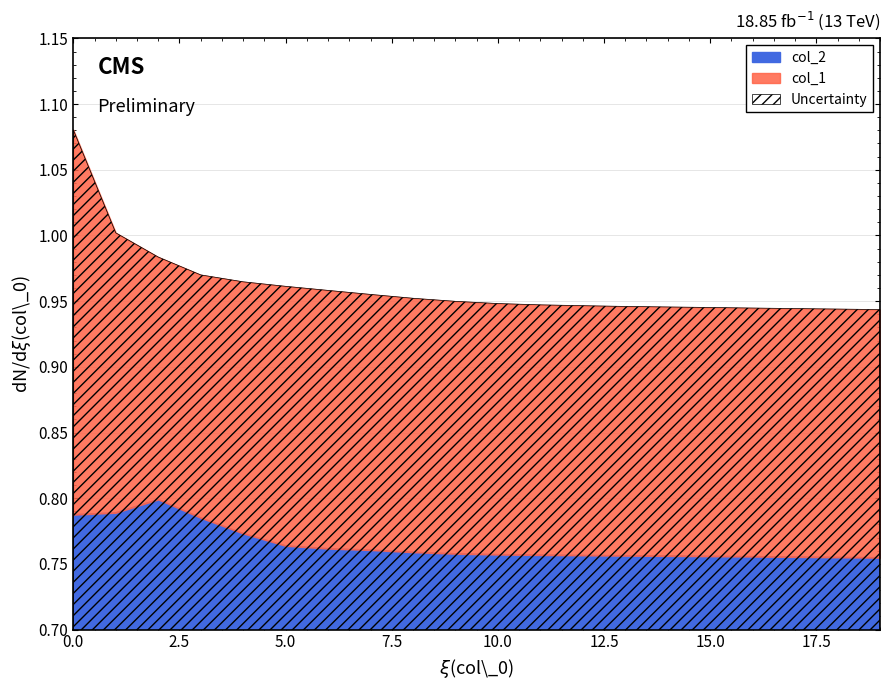

Reading left to right, extract all data points from this chart.

col_1: 0=1.1	1=1.0	2=1.0	3=1.0	4=1.0	5=1.0	6=1.0	7=1.0	8=1.0	9=0.9	10=0.9	11=0.9	12=0.9	13=0.9	14=0.9	15=0.9	16=0.9	17=0.9	18=0.9	19=0.9
col_2: 0=0.8	1=0.8	2=0.8	3=0.8	4=0.8	5=0.8	6=0.8	7=0.8	8=0.8	9=0.8	10=0.8	11=0.8	12=0.8	13=0.8	14=0.8	15=0.8	16=0.8	17=0.8	18=0.8	19=0.8